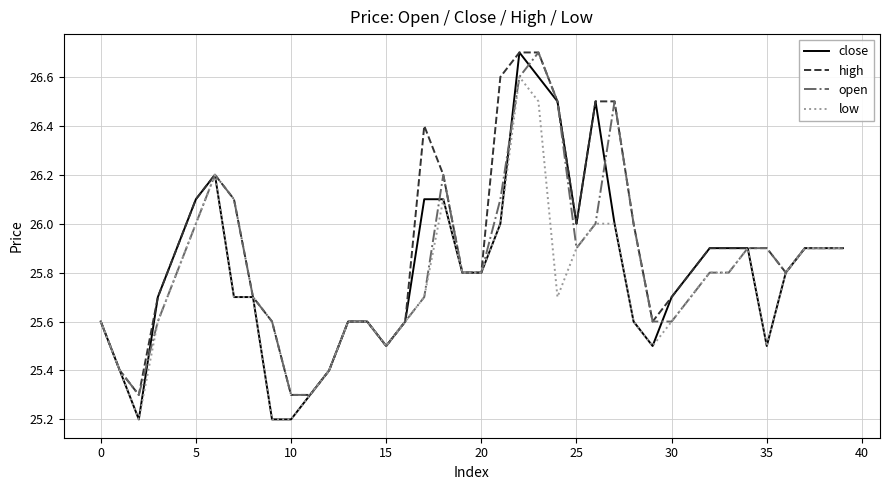

What is the maximum value shown in the chart?

26.7